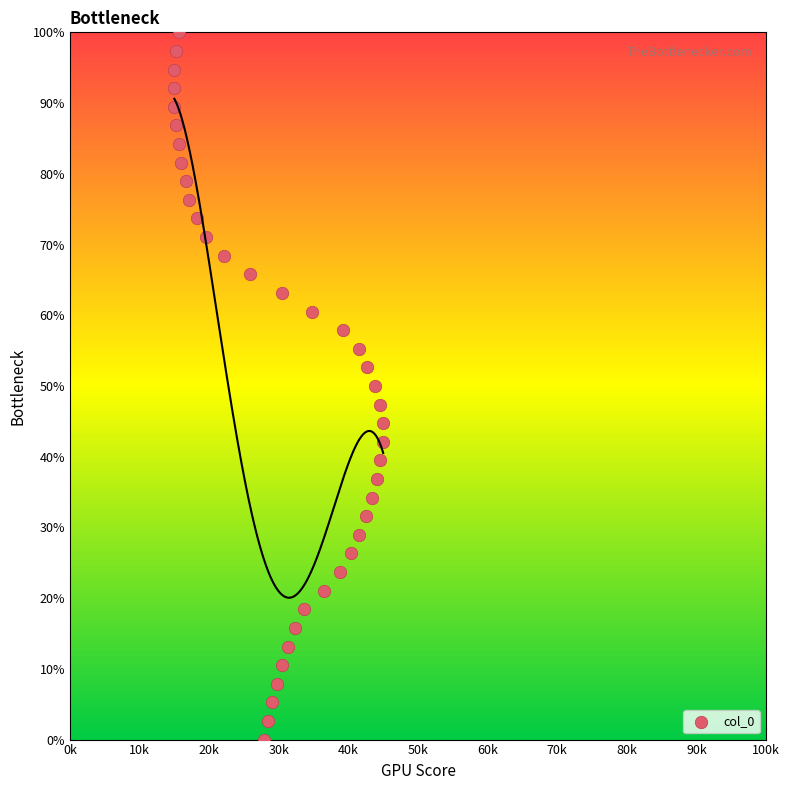

What is the range of X values (max minus min)?

30000.0